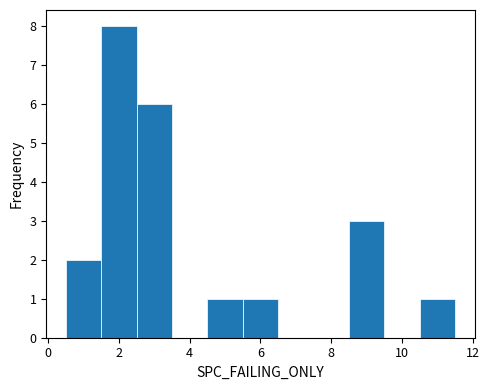

What is the height of the bar covering 8.5 to 9.5 on the x-axis? Neither the bar edges nor the heights are printed on the chart, so give them approximately, as read against the axes.

3